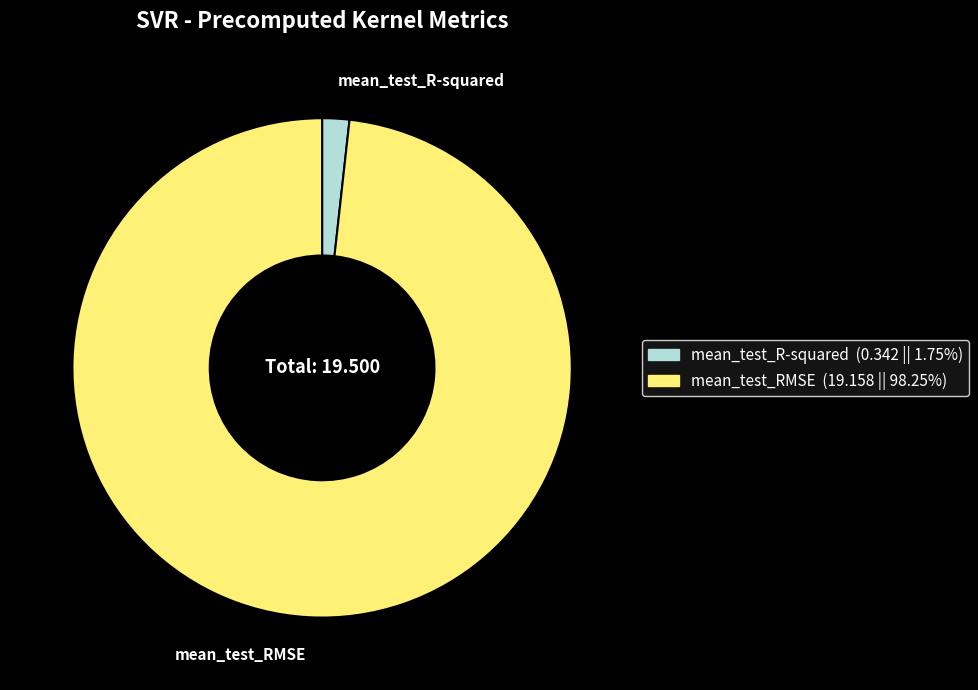

Is it true that mean_test_RMSE is 98% of the pie?

True